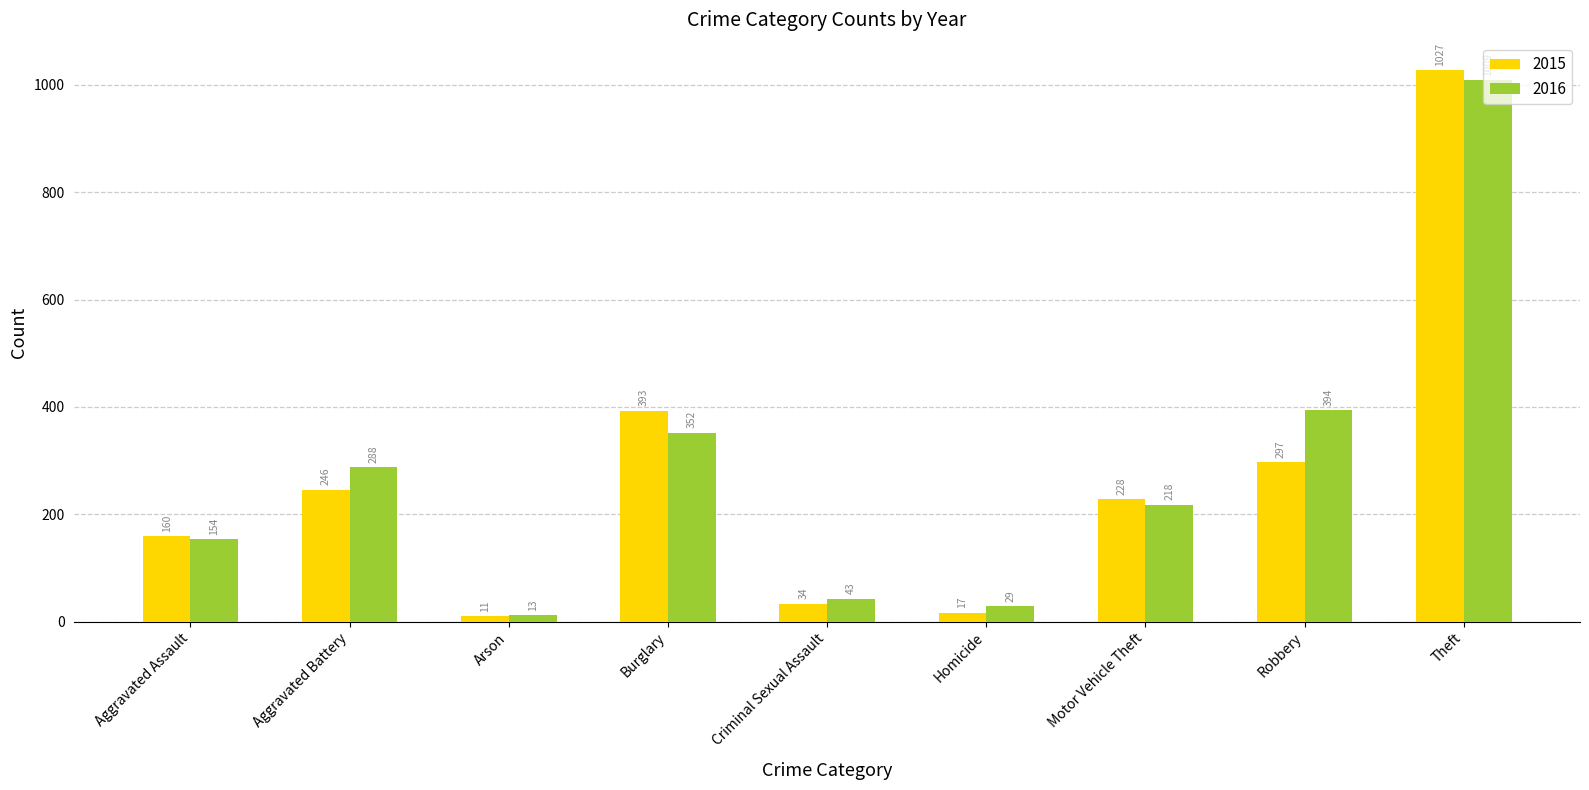

What is the greatest value displayed?

1027